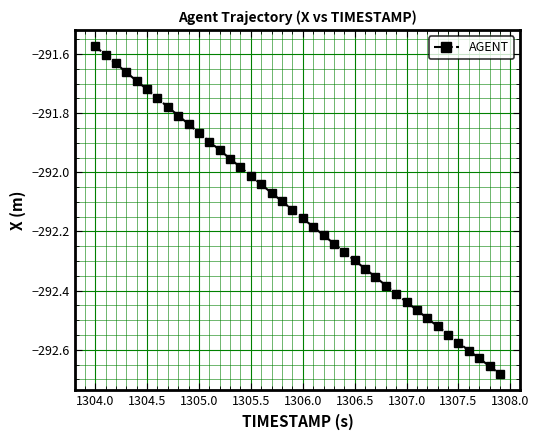

What is the difference between the maximum and second lowest values?

1.1